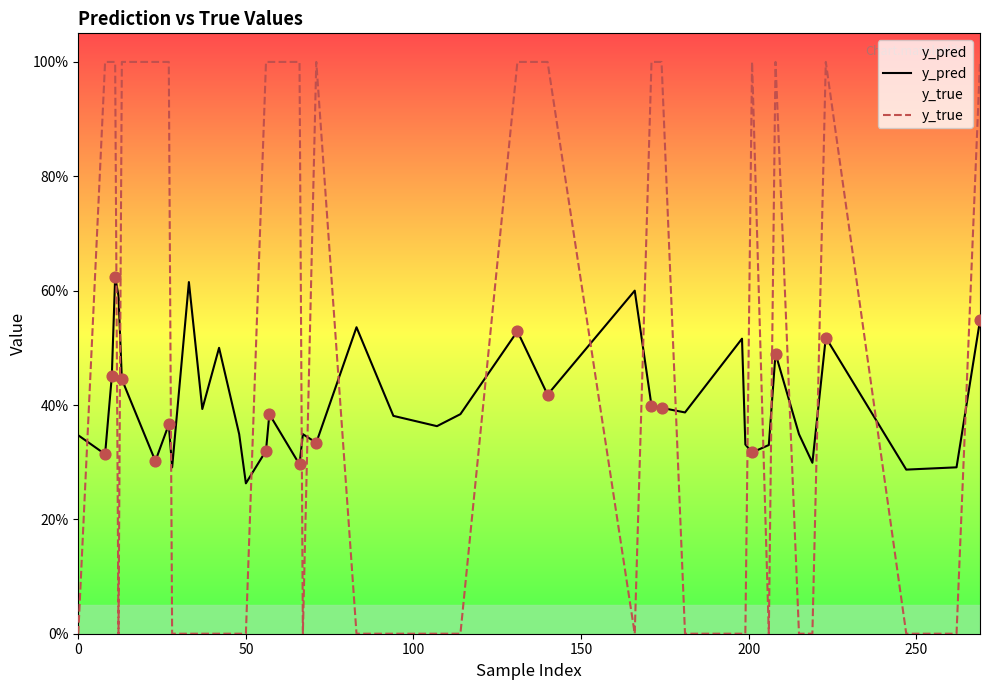

Is the value of y_pred at 31 greater than the value of y_true at 28?

Yes